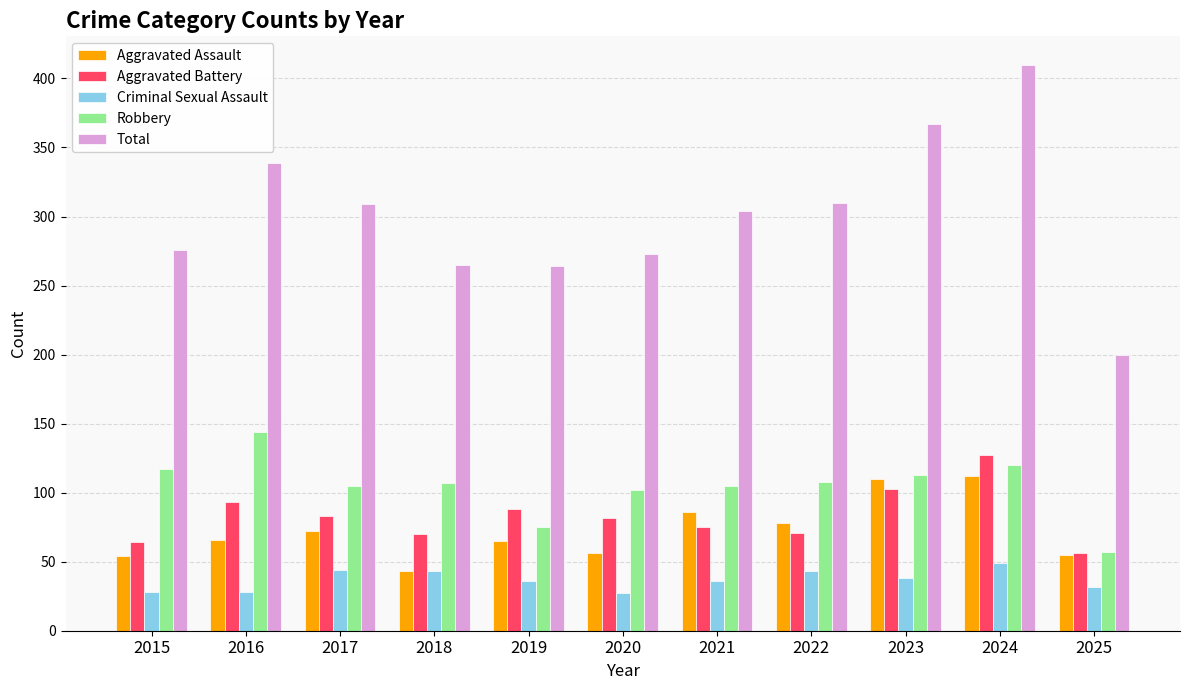

What is the value of the Aggravated Assault bar at the 6th from the left?

56